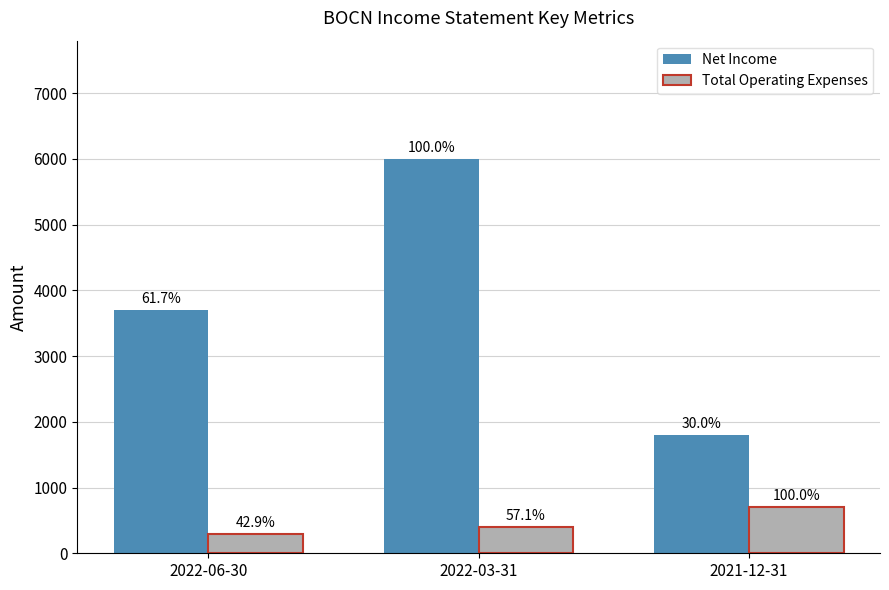

What are all the series names shown in the legend?

Net Income, Total Operating Expenses